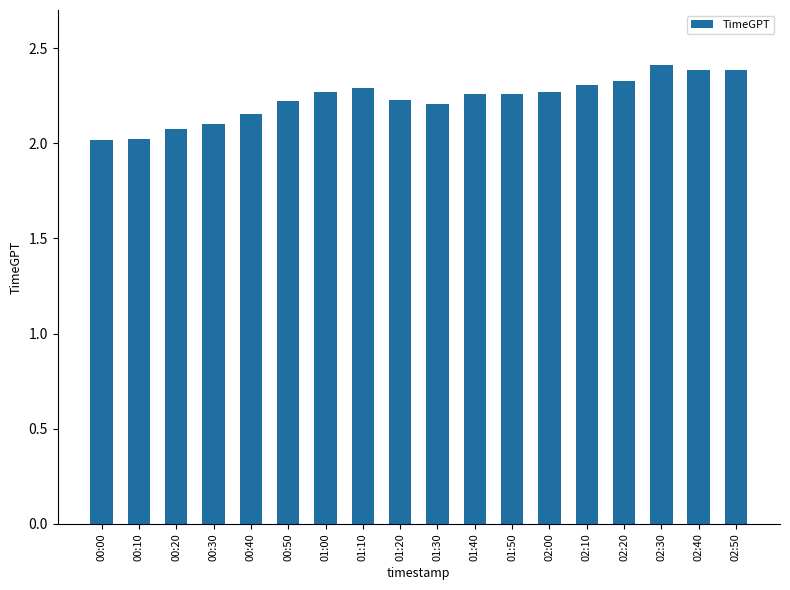

What is the sum of all values?

40.2